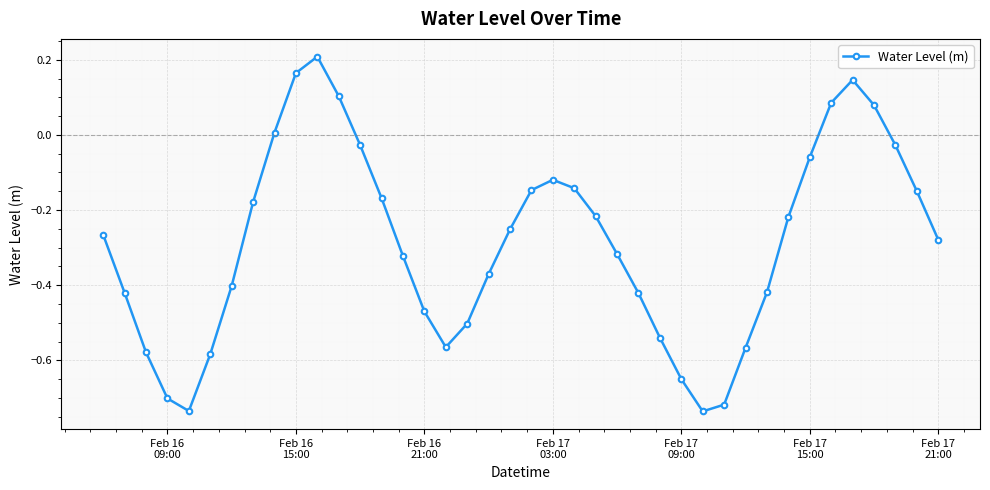

How many points are higher than both their immediate neighbors (excluding endpoints)?

3